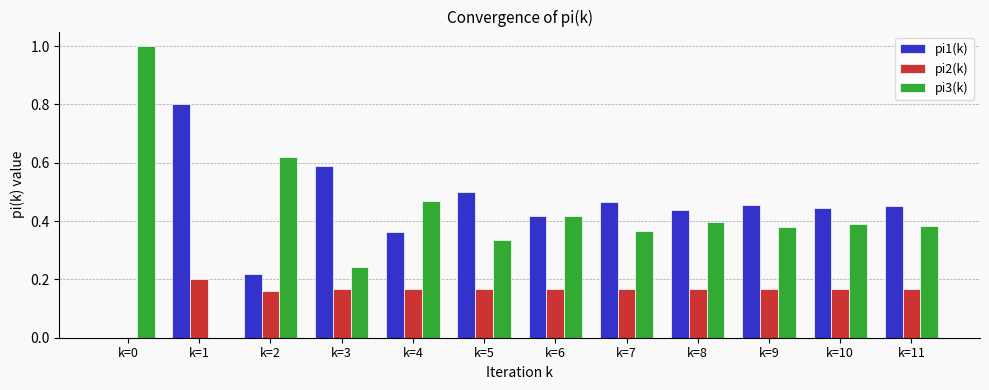

What is the total value across all series at k=11?

1.0